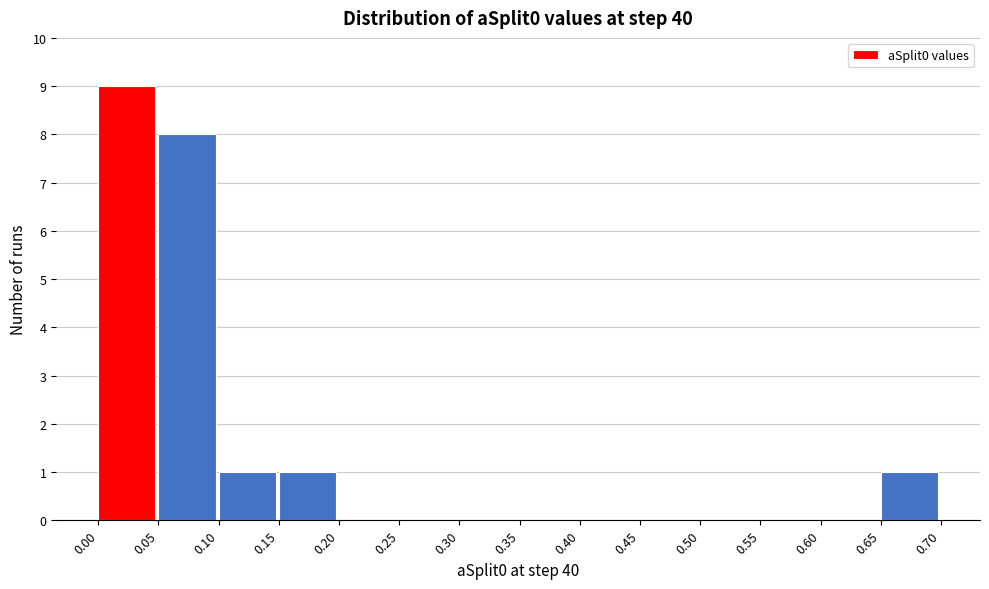

Reading left to right, list every bar in this chart as the range it spans on the x-axis followed by its height. The values are not printed on the chart, so give them approximately, as read against the axis.

0.00 to 0.05: 9
0.05 to 0.10: 8
0.10 to 0.15: 1
0.15 to 0.20: 1
0.20 to 0.25: 0
0.25 to 0.30: 0
0.30 to 0.35: 0
0.35 to 0.40: 0
0.40 to 0.45: 0
0.45 to 0.50: 0
0.50 to 0.55: 0
0.55 to 0.60: 0
0.60 to 0.65: 0
0.65 to 0.70: 1